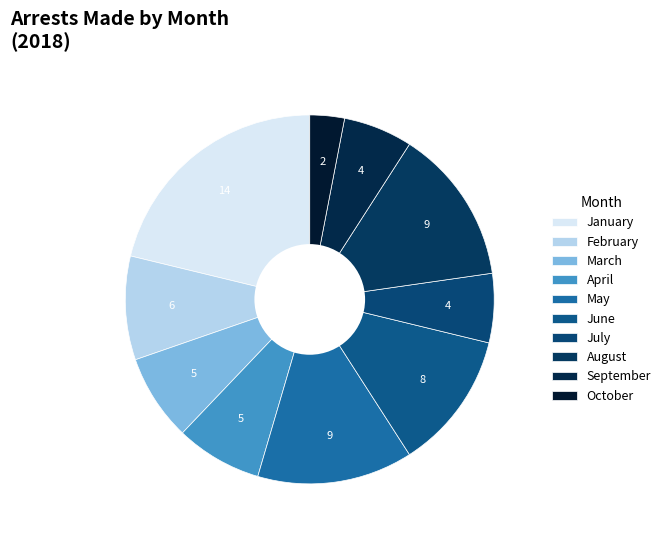

How many slices are in this pie chart?

10